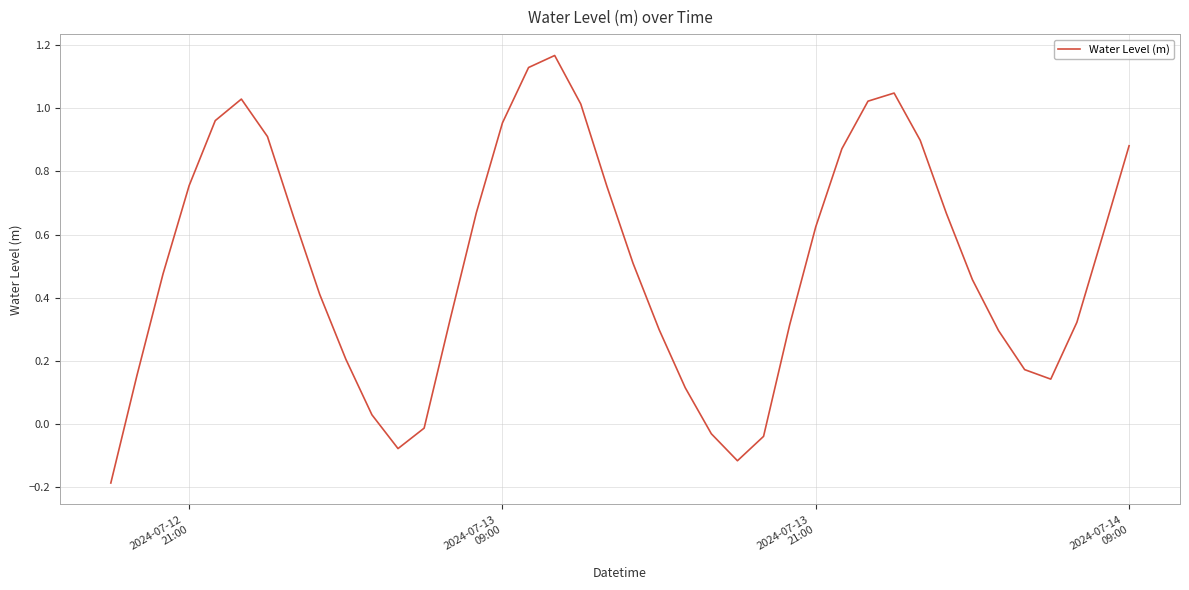

What is the difference between the maximum and minimum values?

1.4